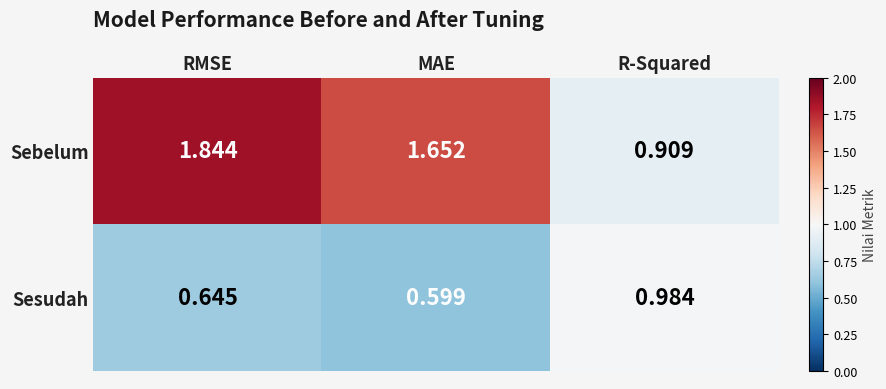

At which label does Sebelum first exceed 1?

RMSE